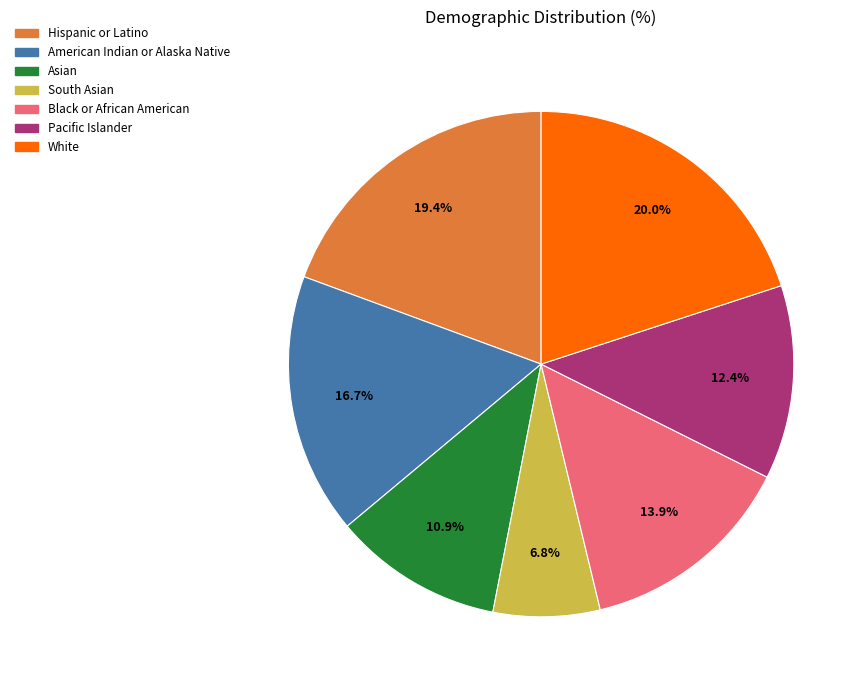

To the nearest percent, what percentage of the pie is White?

20%